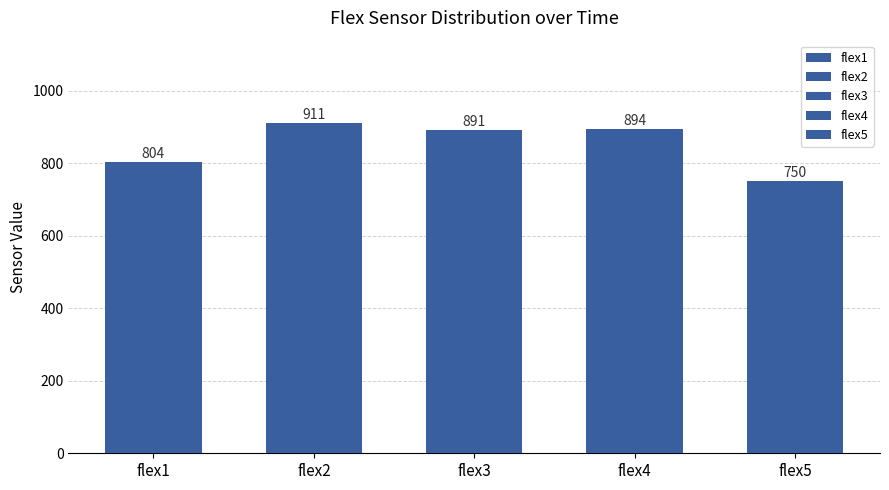

What is the value of the 4th bar from the left?

894.4